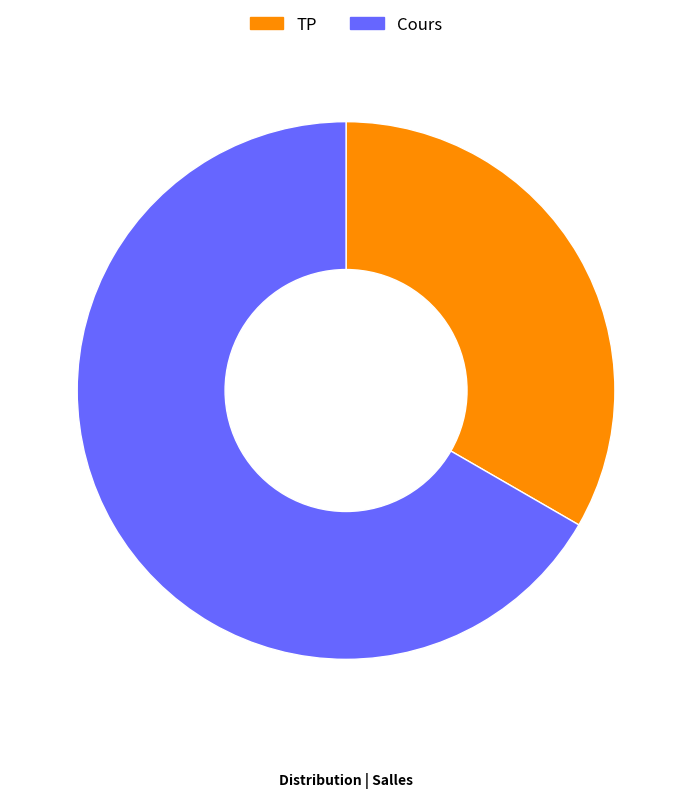

What is the largest slice in the pie chart?

Cours